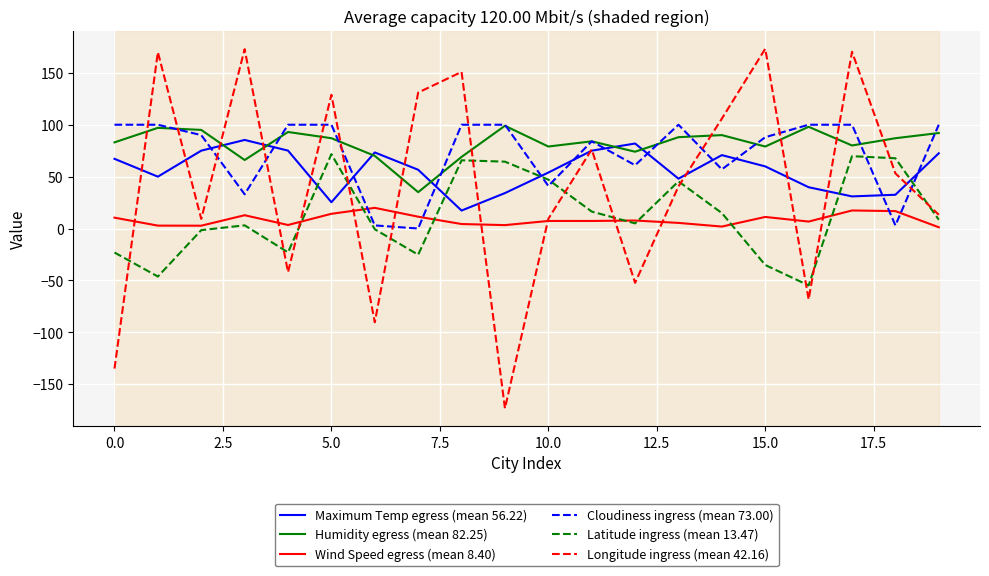

True or false: Humidity egress (mean 82.25) and Wind Speed egress (mean 8.40) intersect in this chart.

False